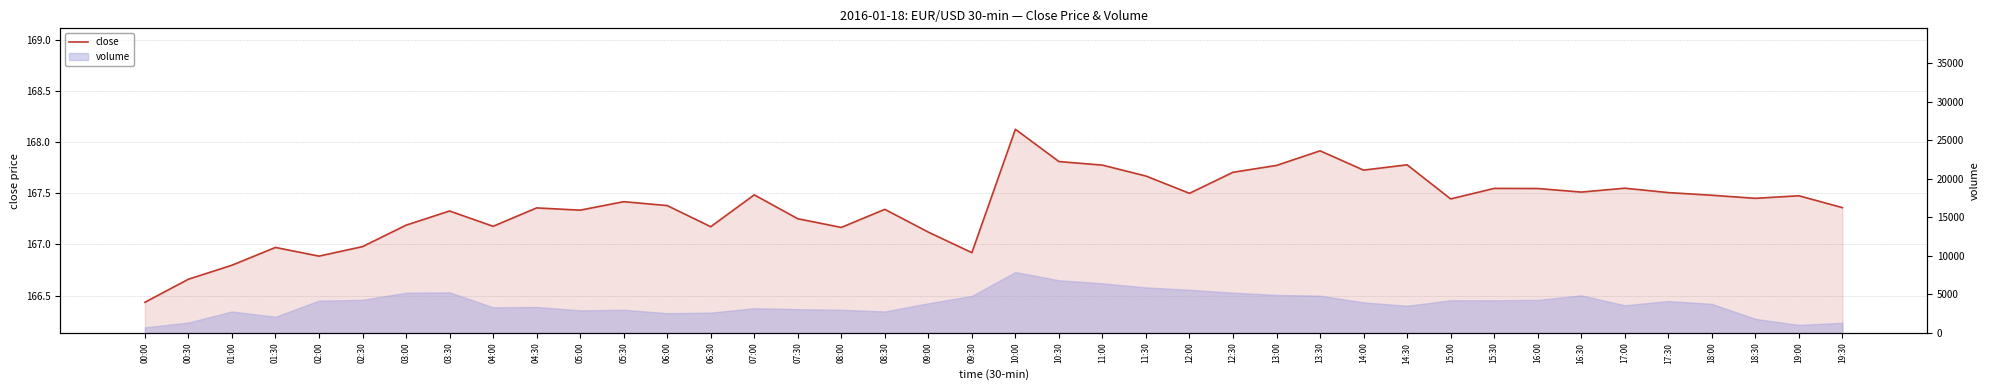

True or false: the data has more than 1 interior local peaks.

True